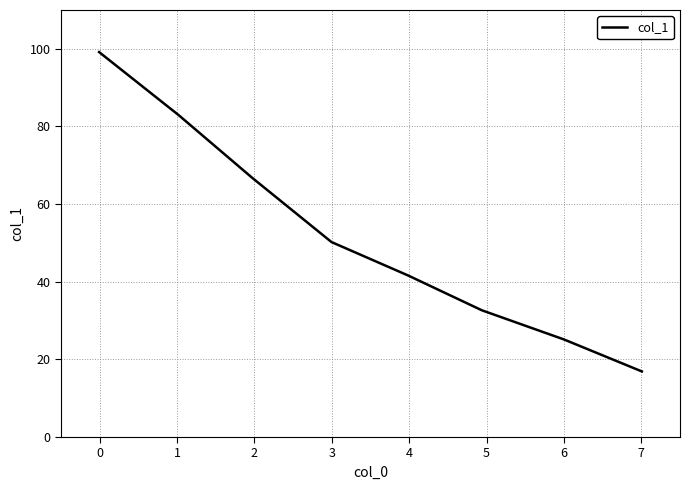

What is the difference between the second highest and minimum values?

66.1